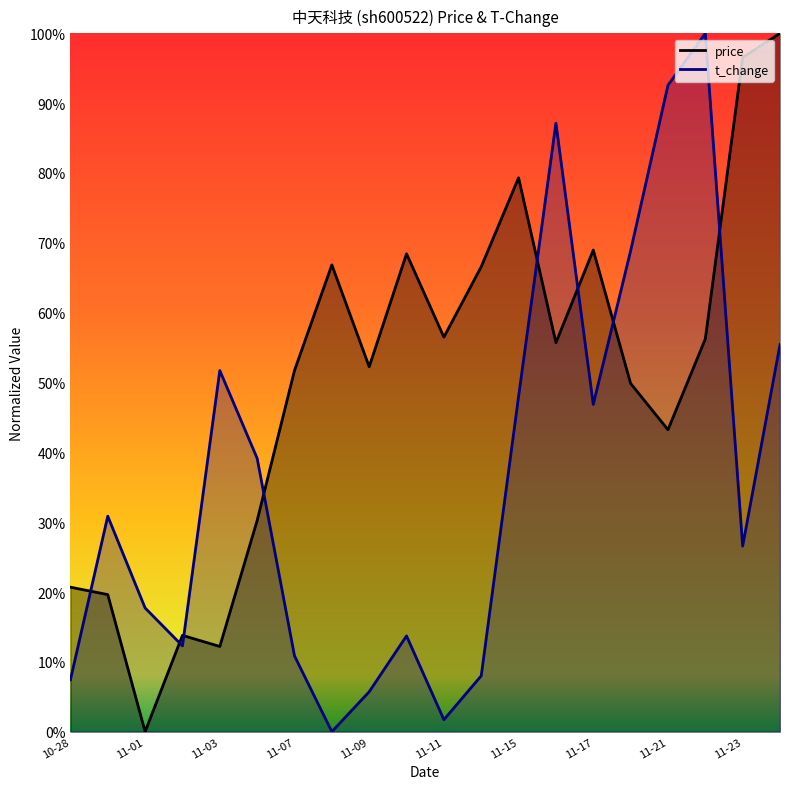

How many lines are shown in the chart?

2